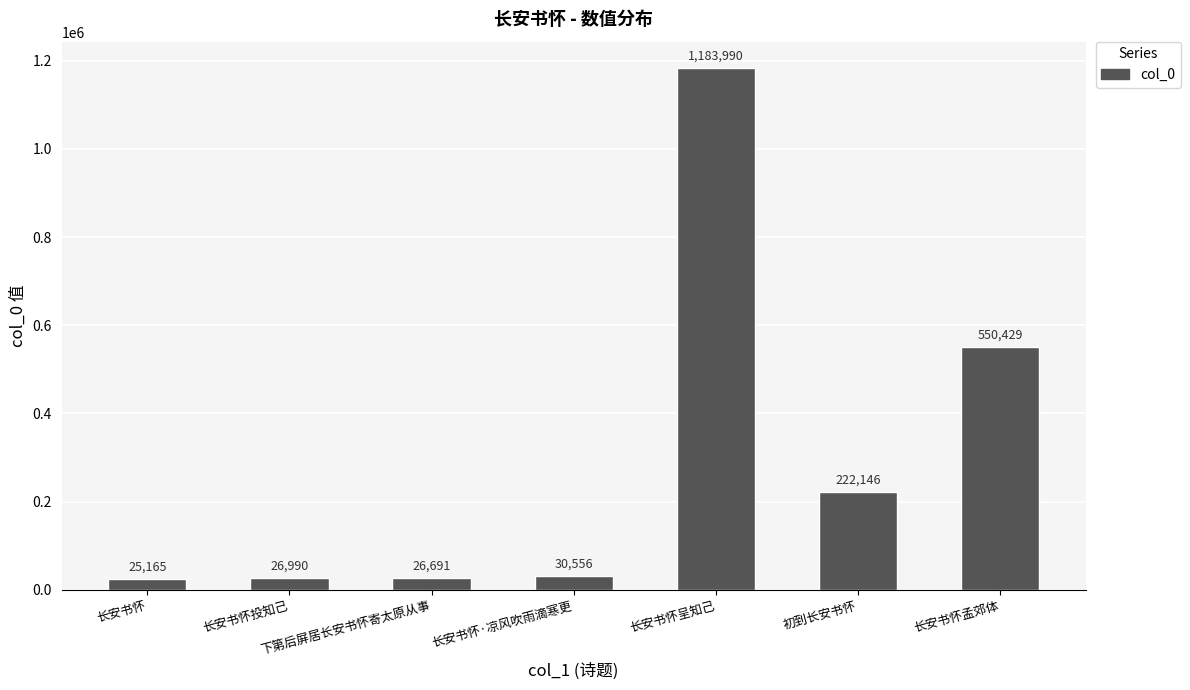

Rank the categories by value from highest to lowest.

长安书怀呈知己, 长安书怀孟郊体, 初到长安书怀, 长安书怀·凉风吹雨滴寒更, 长安书怀投知己, 下第后屏居长安书怀寄太原从事, 长安书怀